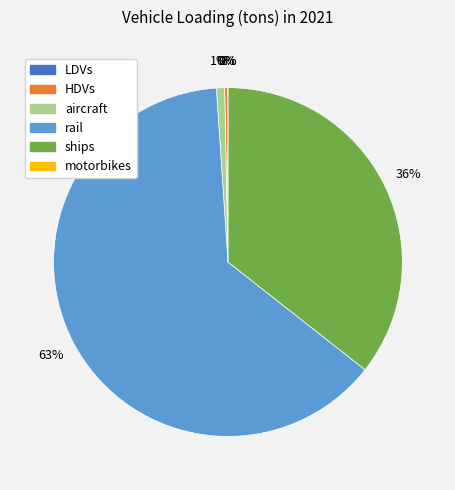

To the nearest percent, what is the difference between the largest and smallest slice percentages?

63%